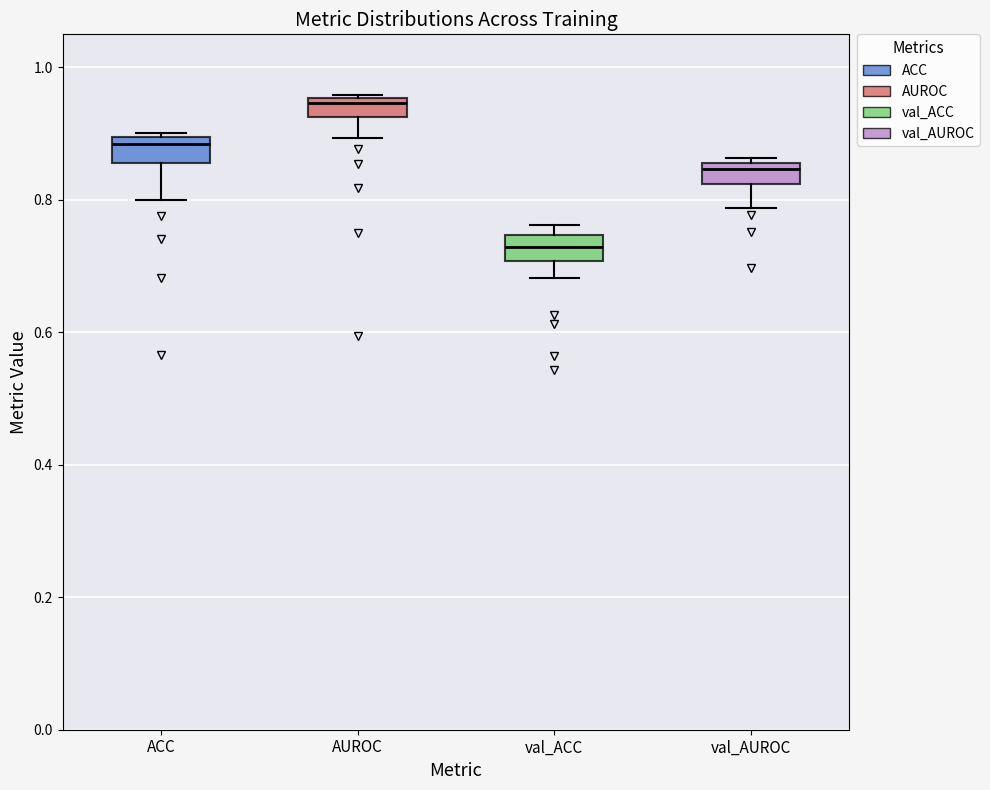

Where does the median line of the box for ACC sit on the y-axis? The values are not printed on the chart, so give them approximately, as read against the axis.

0.88